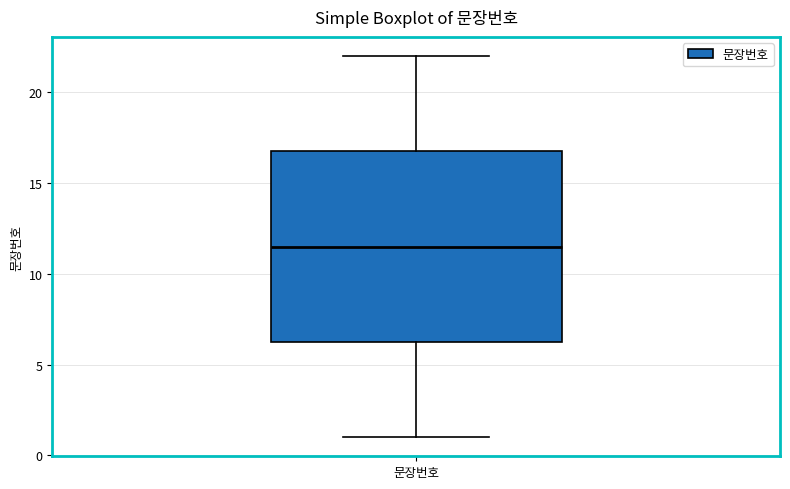

Transcribe this box plot: give where the median line is, the range the box spans, and where the two whiskers end, as read against the y-axis. The values are not printed on the chart, so give them approximately, as read against the axis.

median 11.5, box 6.5 to 17.0, whiskers 1.0 to 22.0